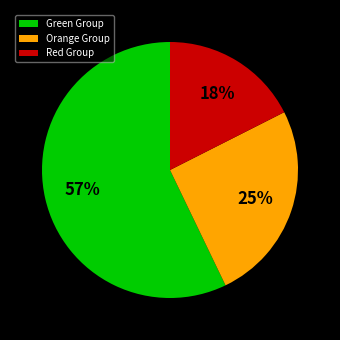

How many slices are in this pie chart?

3